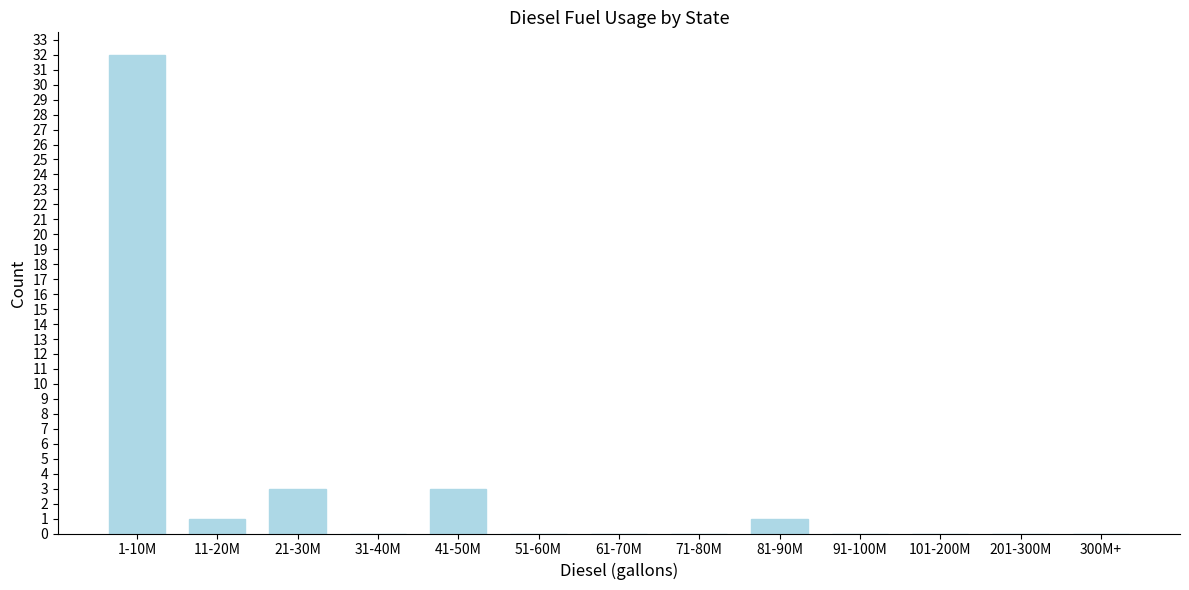

Reading left to right, what are all the values shown in this chart?

1-10M=32	11-20M=1	21-30M=3	31-40M=0	41-50M=3	51-60M=0	61-70M=0	71-80M=0	81-90M=1	91-100M=0	101-200M=0	201-300M=0	300M+=0